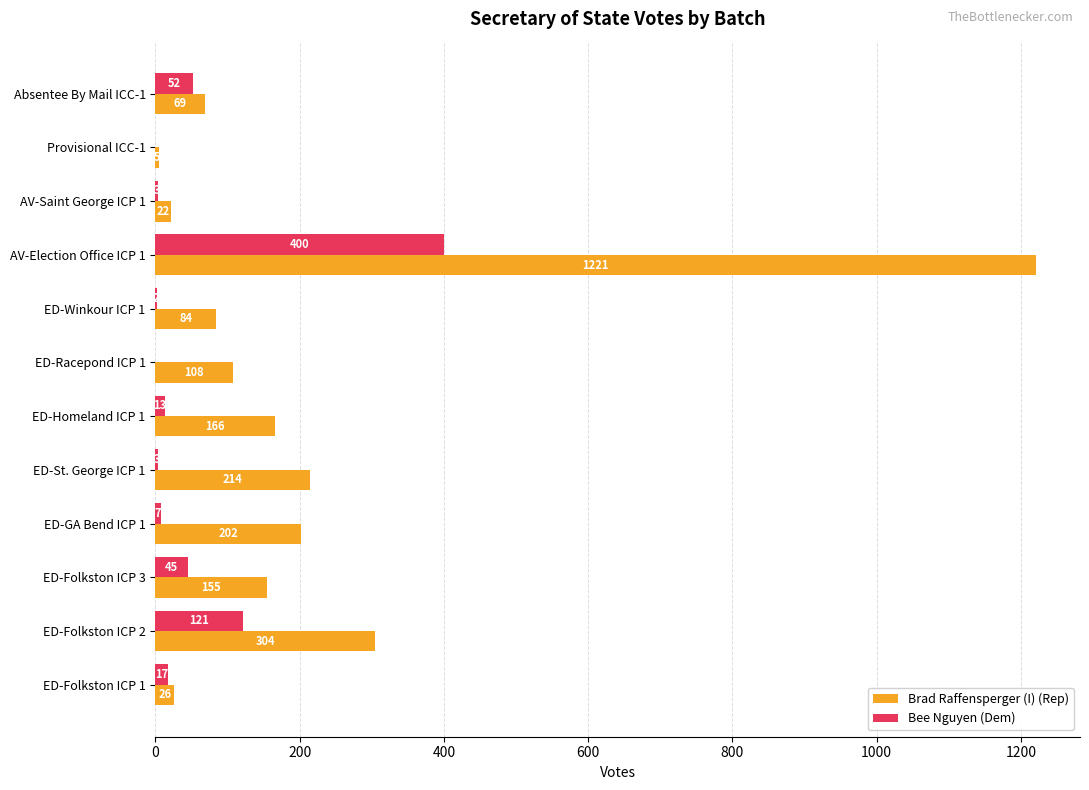

Count the number of data series in this chart.

2